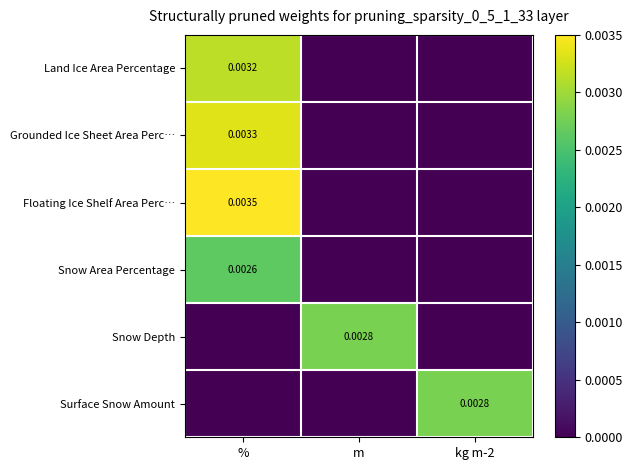

The Grounded Ice Sheet Area Perc… series shows 0.0 at %. True or false?

False